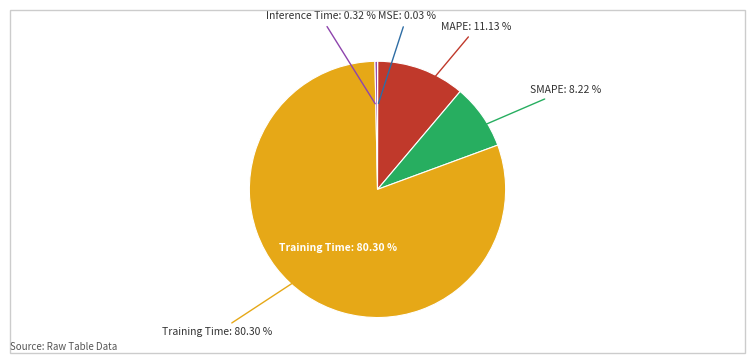

Count the number of slices in the pie.

5